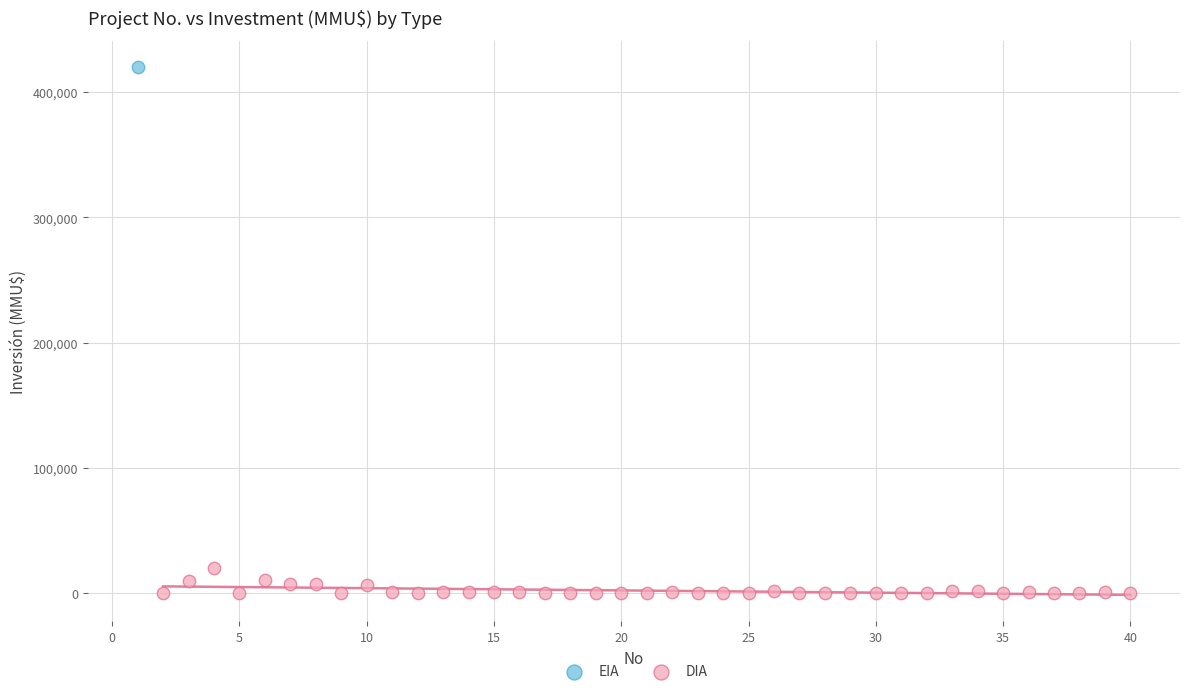

What are all the series names shown in the legend?

EIA, DIA